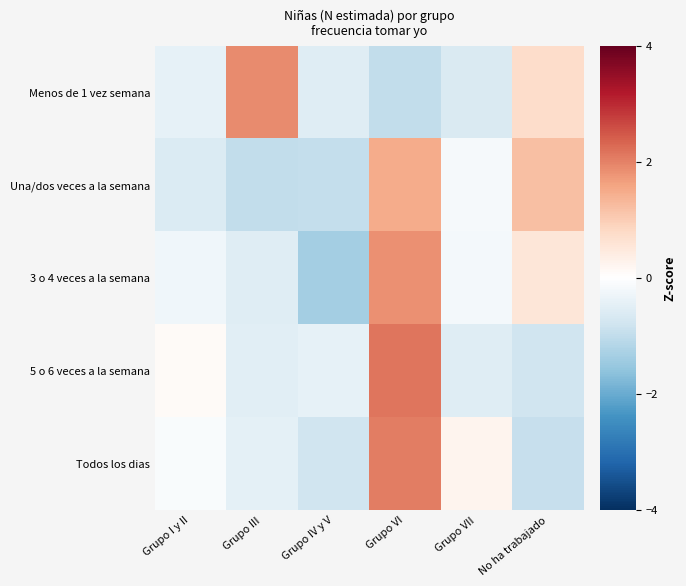

Rank the series at Grupo III from lowest to highest value.

Una/dos veces a la semana, 3 o 4 veces a la semana, 5 o 6 veces a la semana, Todos los dias, Menos de 1 vez semana